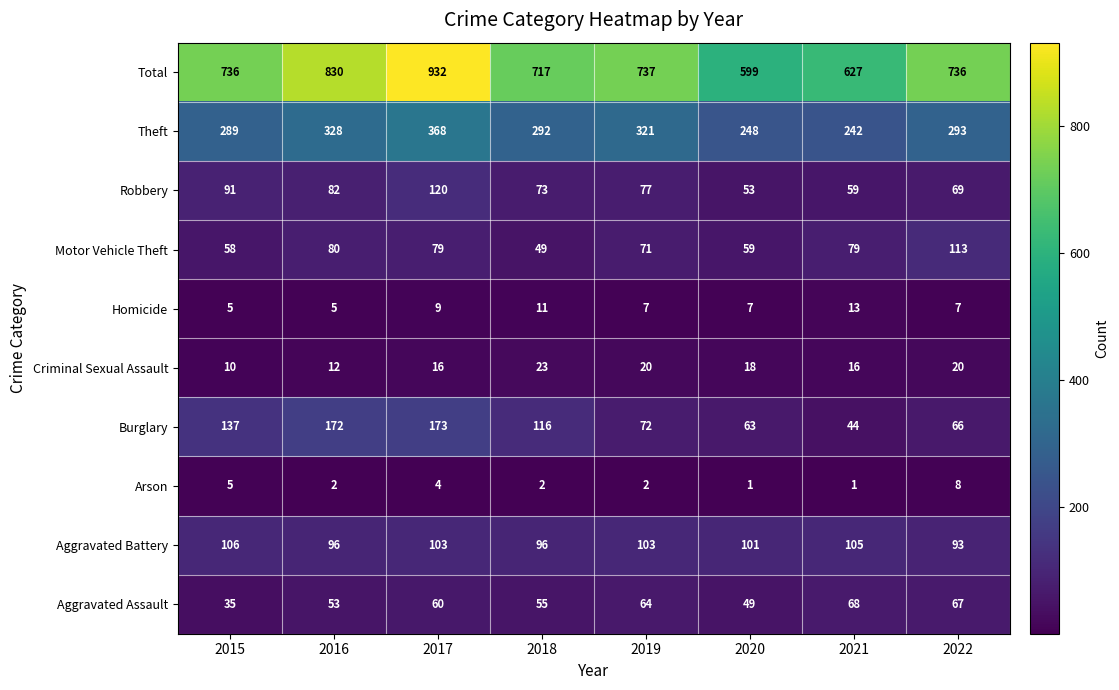

At which label does Burglary first exceed 116?

2015